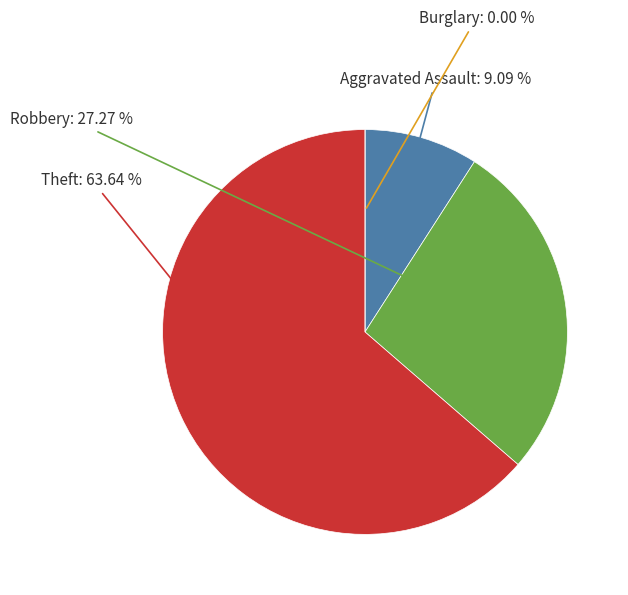

Does Aggravated Assault account for over 50% of the chart?

No